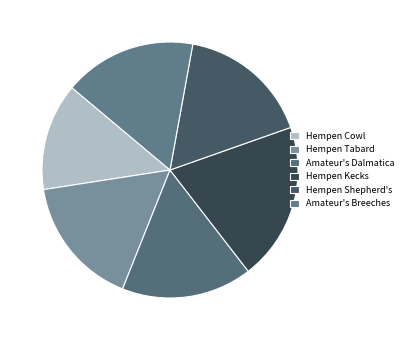

What is the largest slice in the pie chart?

Hempen Kecks